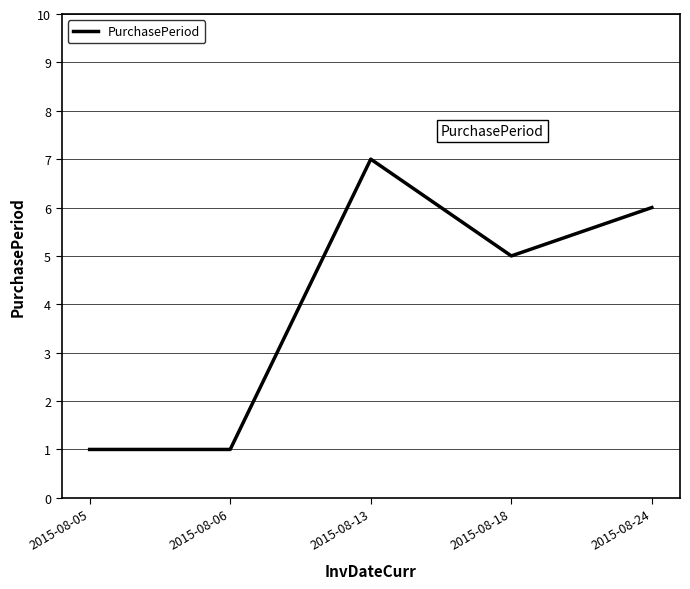

What is the greatest value displayed?

7